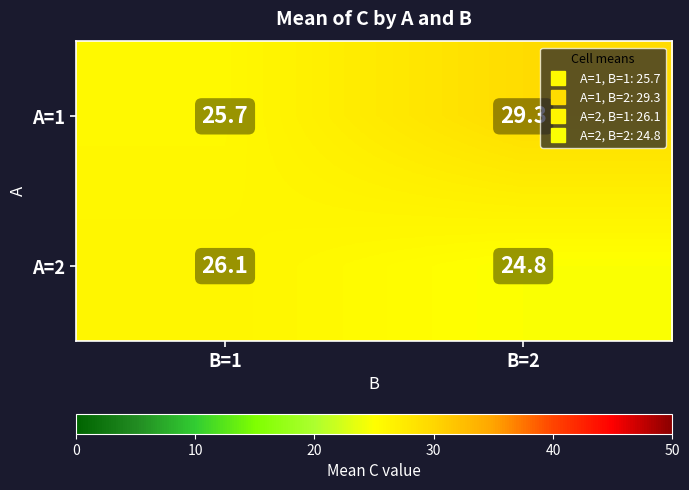

The value of A=1 at B=1 is 39.8. True or false?

False